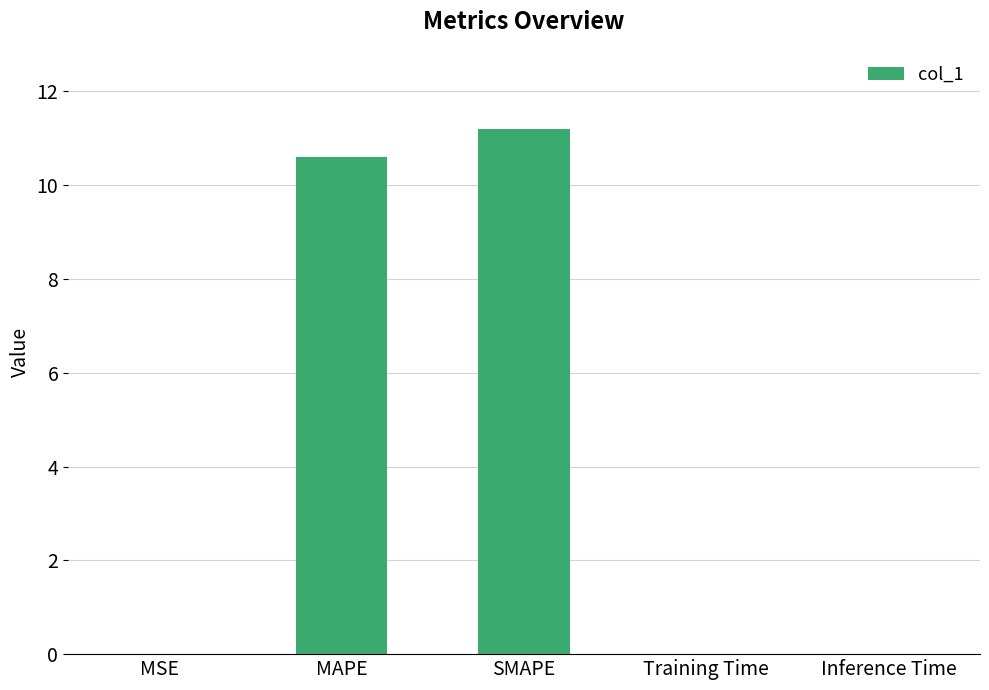

Is it true that the value at Inference Time is 0.0?

True